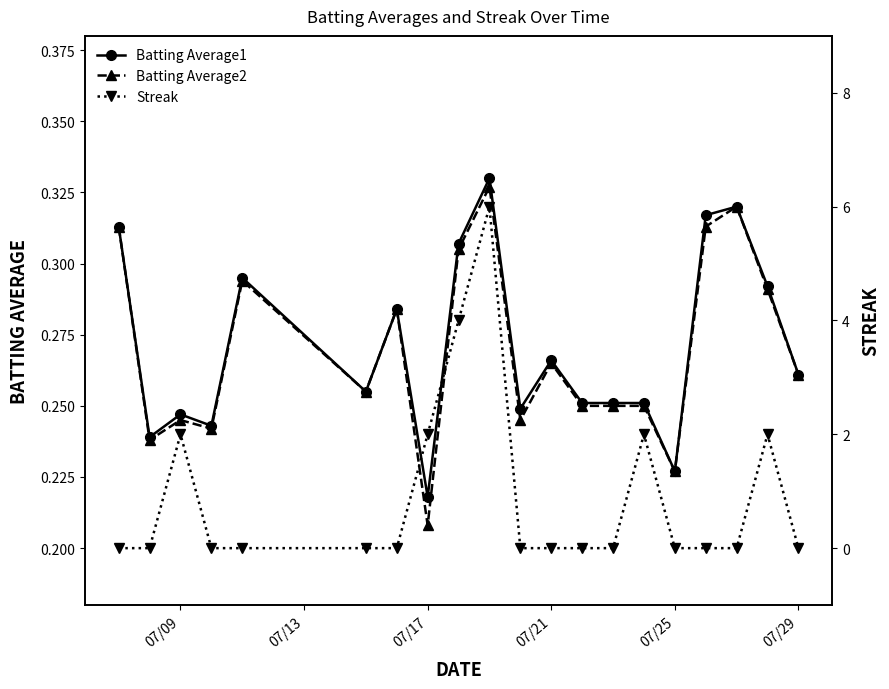

What is the average value of the Batting Average2 series?

0.3